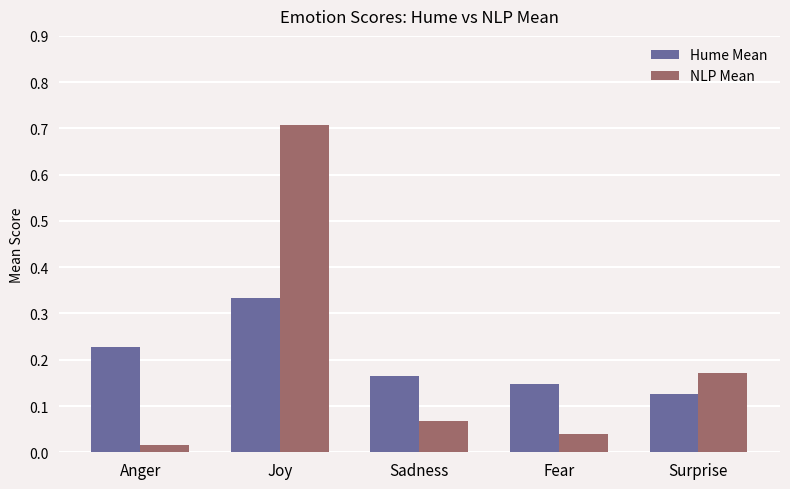

What is the highest value of the NLP Mean series?

0.7